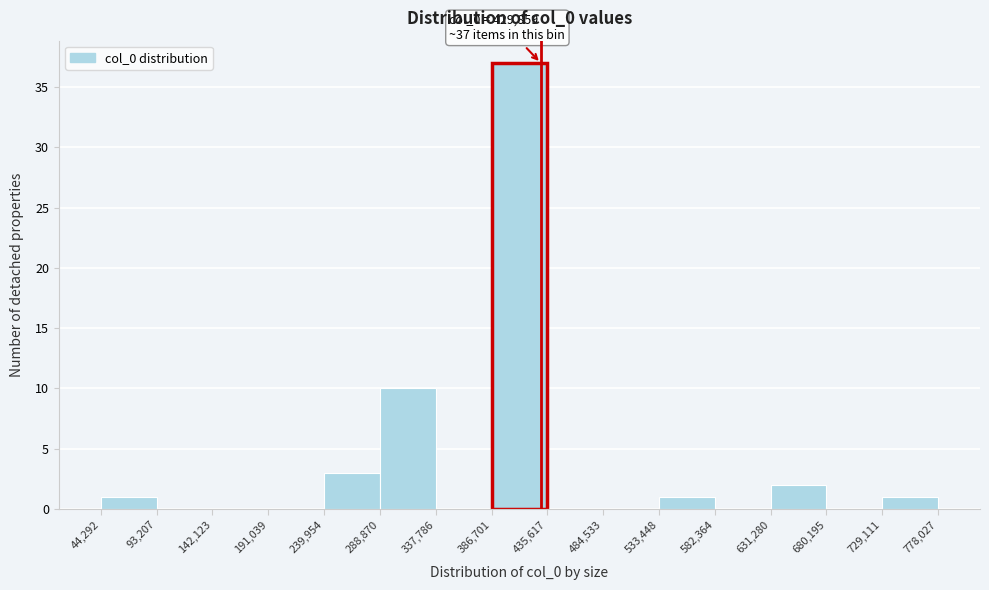

Over which range of the x-axis is the bar tallest?

386,701 to 435,617